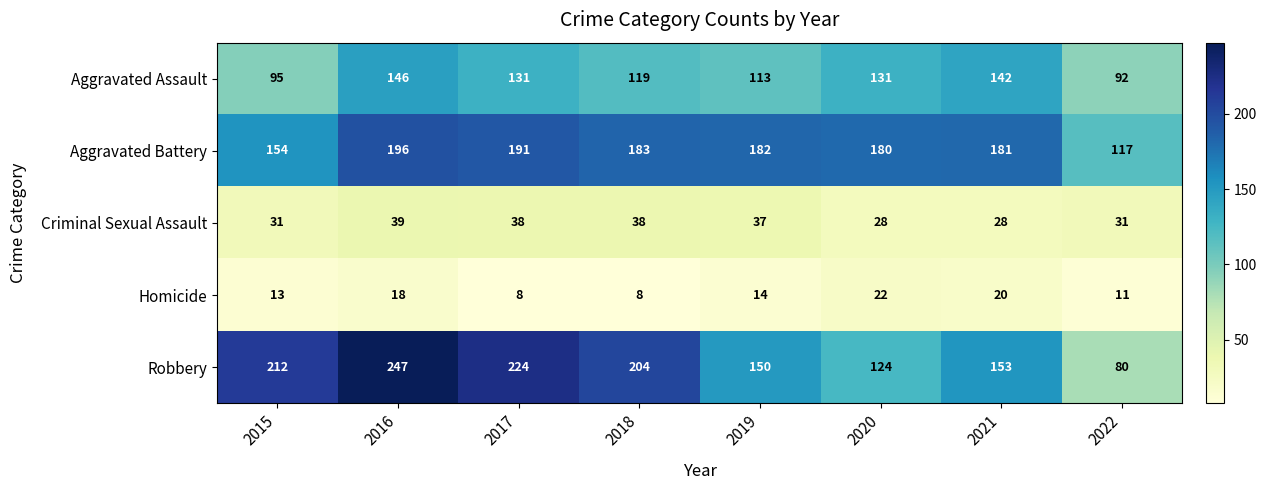

How many categories are shown in the chart?

8